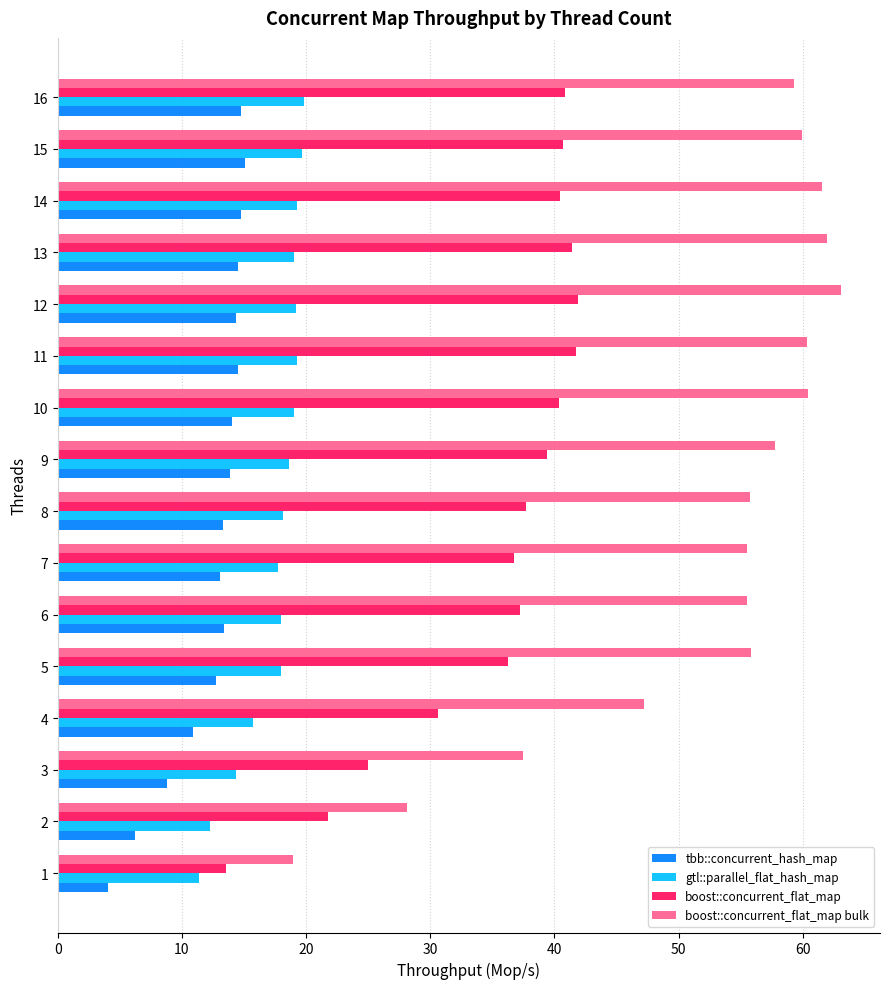

How many categories are shown in the chart?

16